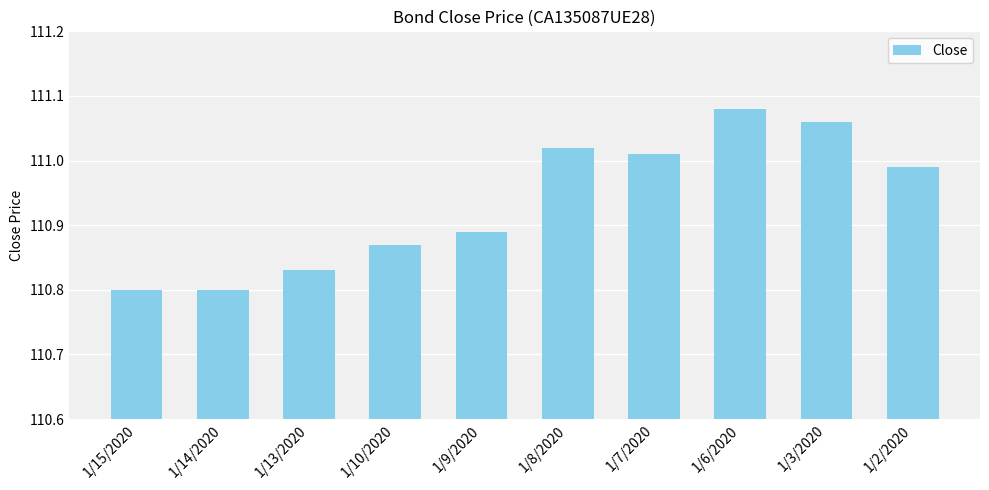

What is the label of the 4th bar from the right?

1/7/2020